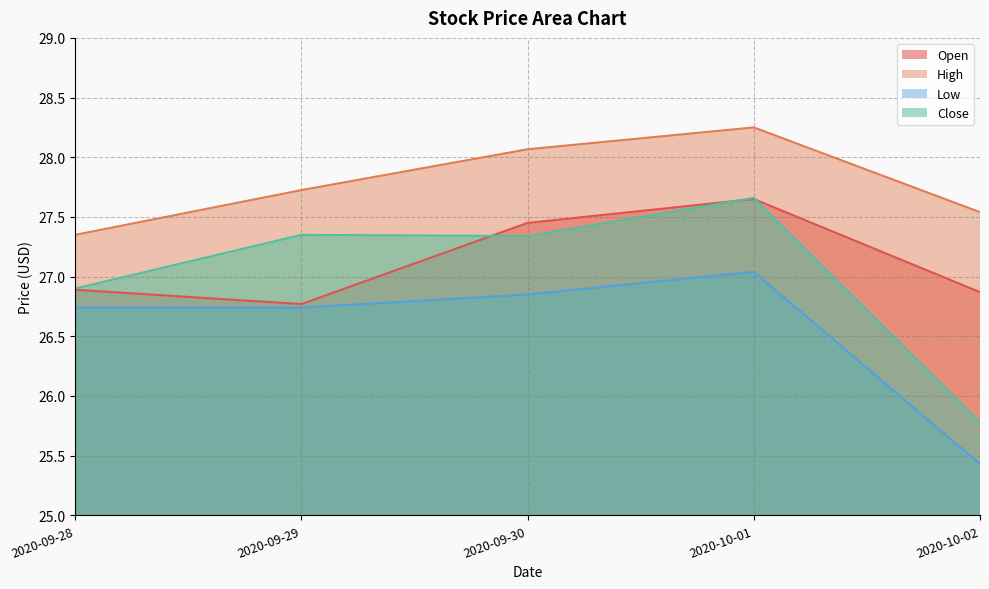

What is the highest value of the Close series?

27.7